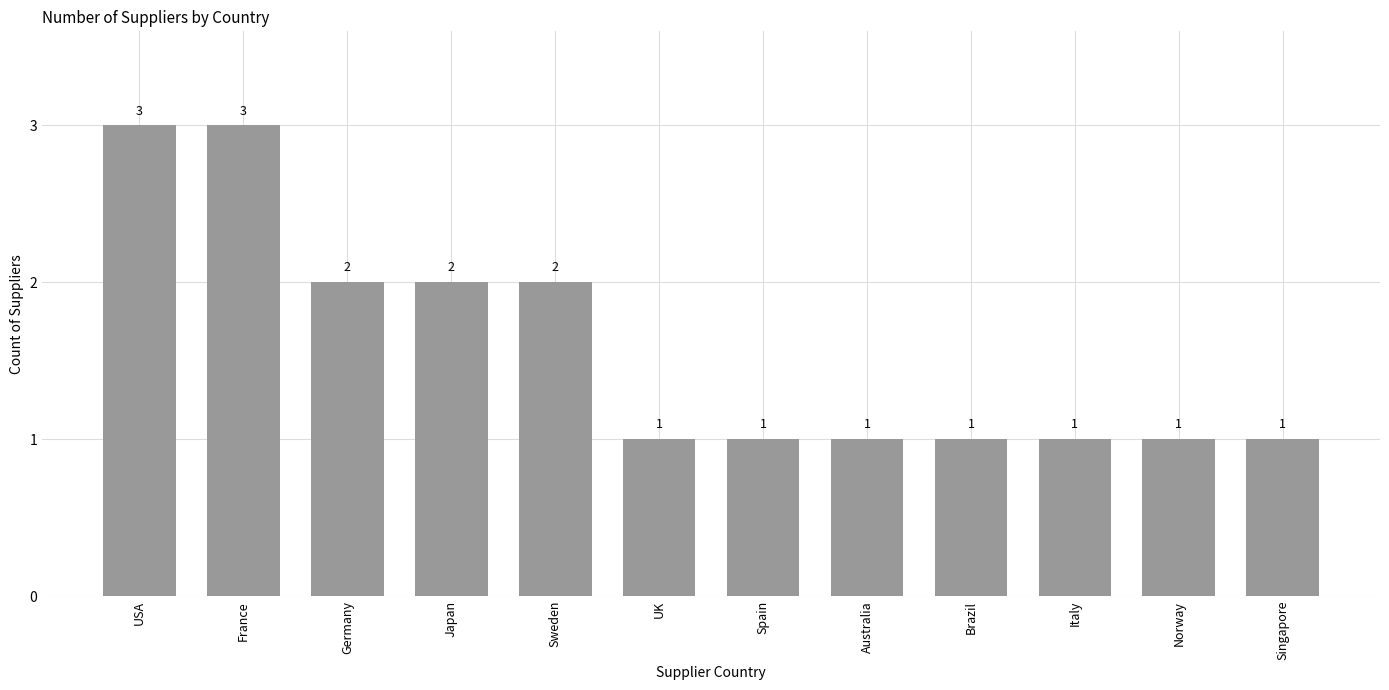

What is the label of the 3rd bar from the left?

Germany